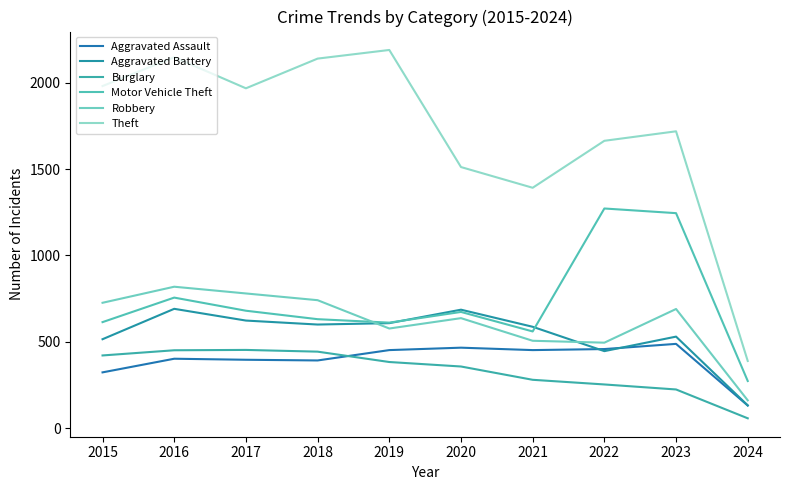

What is the average value of the Motor Vehicle Theft series?

732